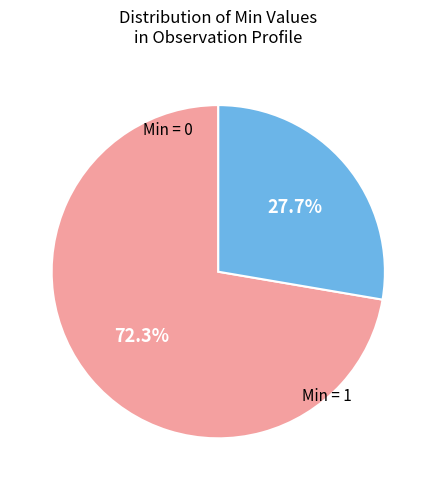

Is there a majority slice in this chart?

Yes